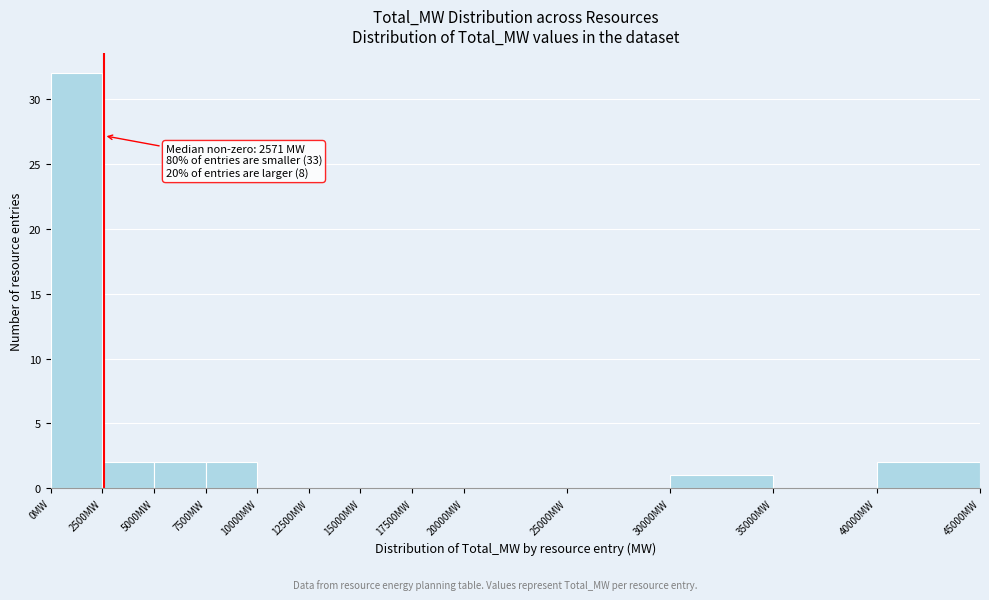

Over which range of the x-axis is the bar tallest?

0 to 2500